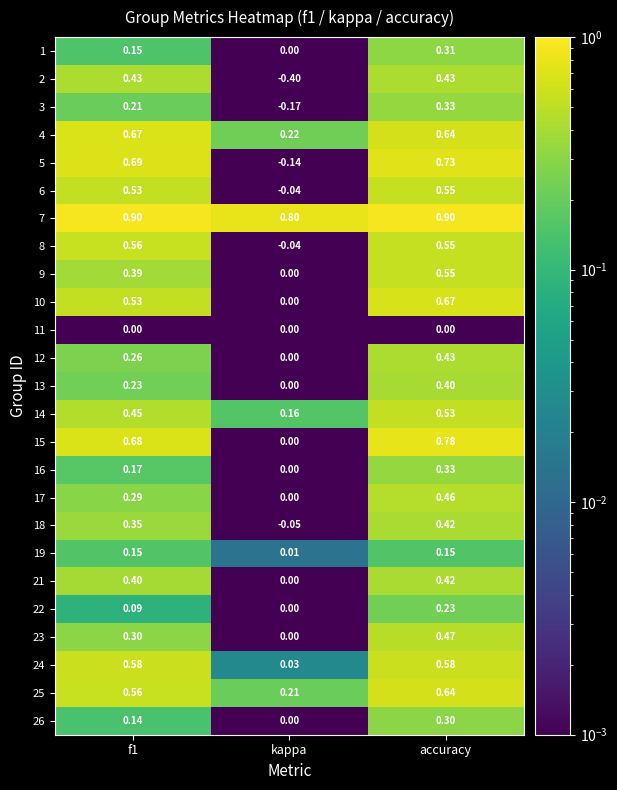

Which category has the lowest value across all series?

kappa